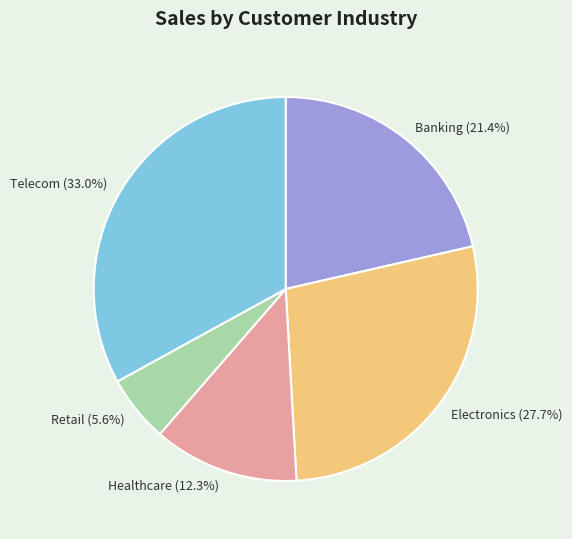

Combined, do Banking and Electronics account for over 50%?

No